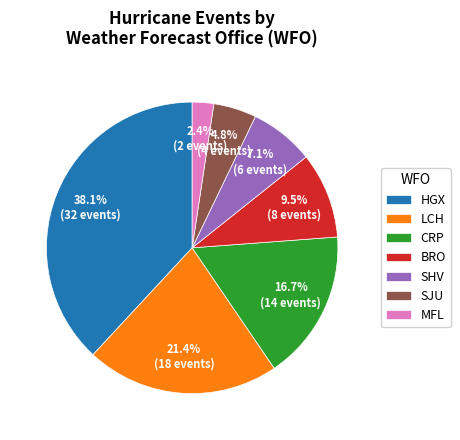

Rank the categories by value from highest to lowest.

HGX, LCH, CRP, BRO, SHV, SJU, MFL